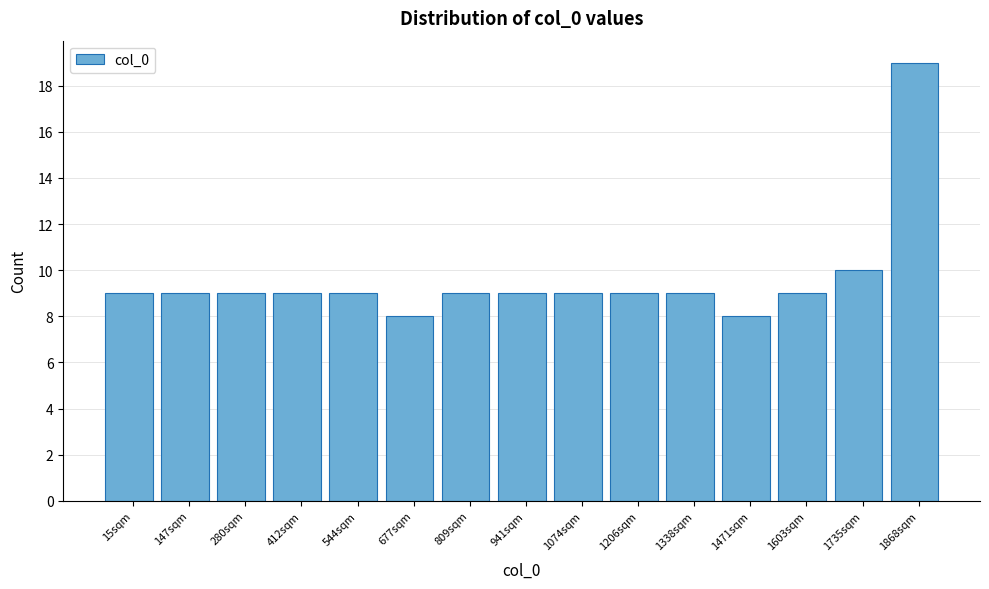

Reading left to right, list all the values displayed in this chart.

15sqm=9	147sqm=9	280sqm=9	412sqm=9	544sqm=9	677sqm=8	809sqm=9	941sqm=9	1074sqm=9	1206sqm=9	1338sqm=9	1471sqm=8	1603sqm=9	1735sqm=10	1868sqm=19